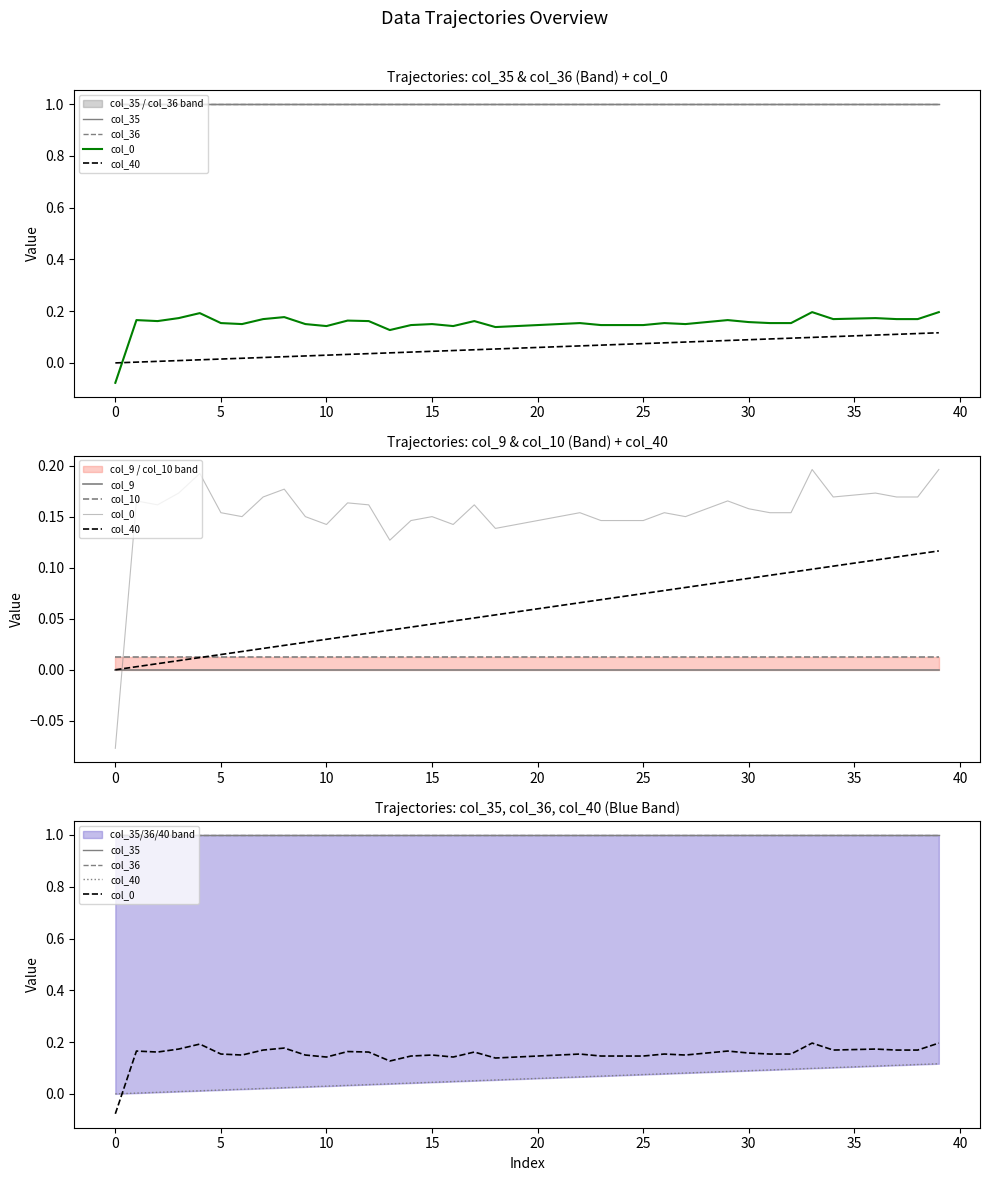

True or false: col_35 has more than 0 interior local peaks.

False